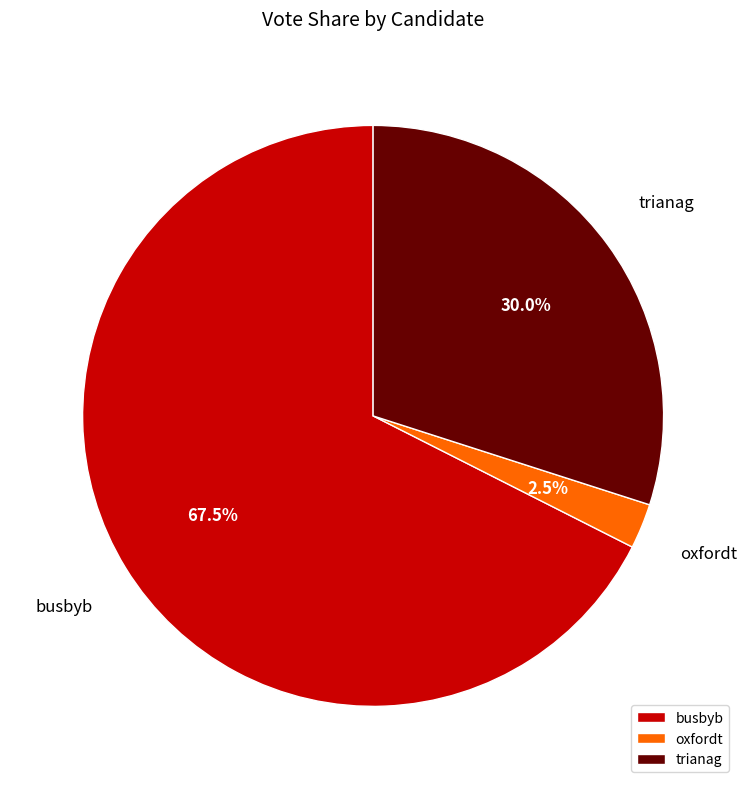

Which has a higher value, trianag or oxfordt?

trianag